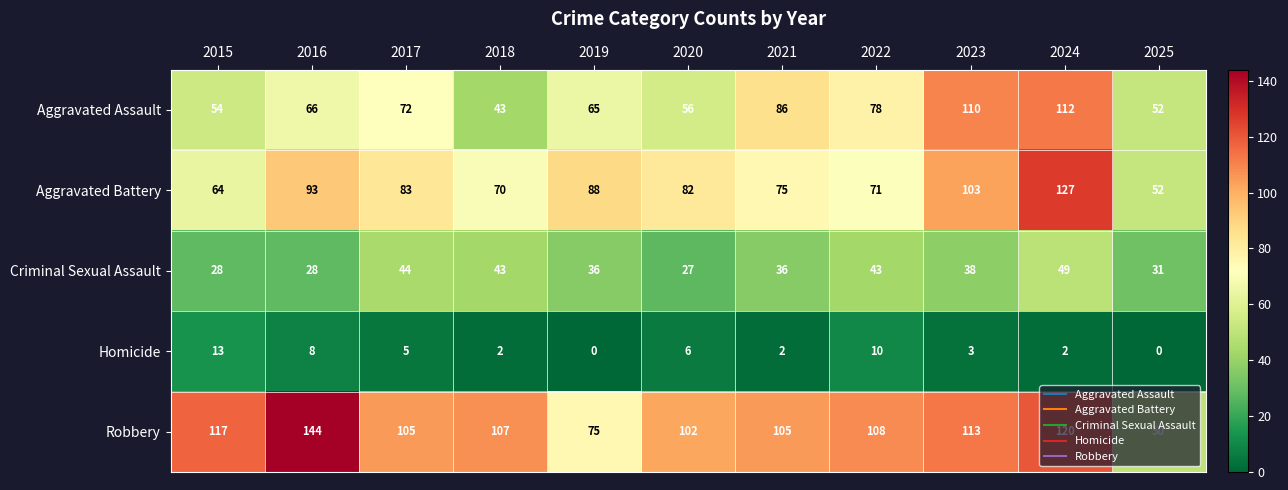

What is the minimum value for Aggravated Battery?

52